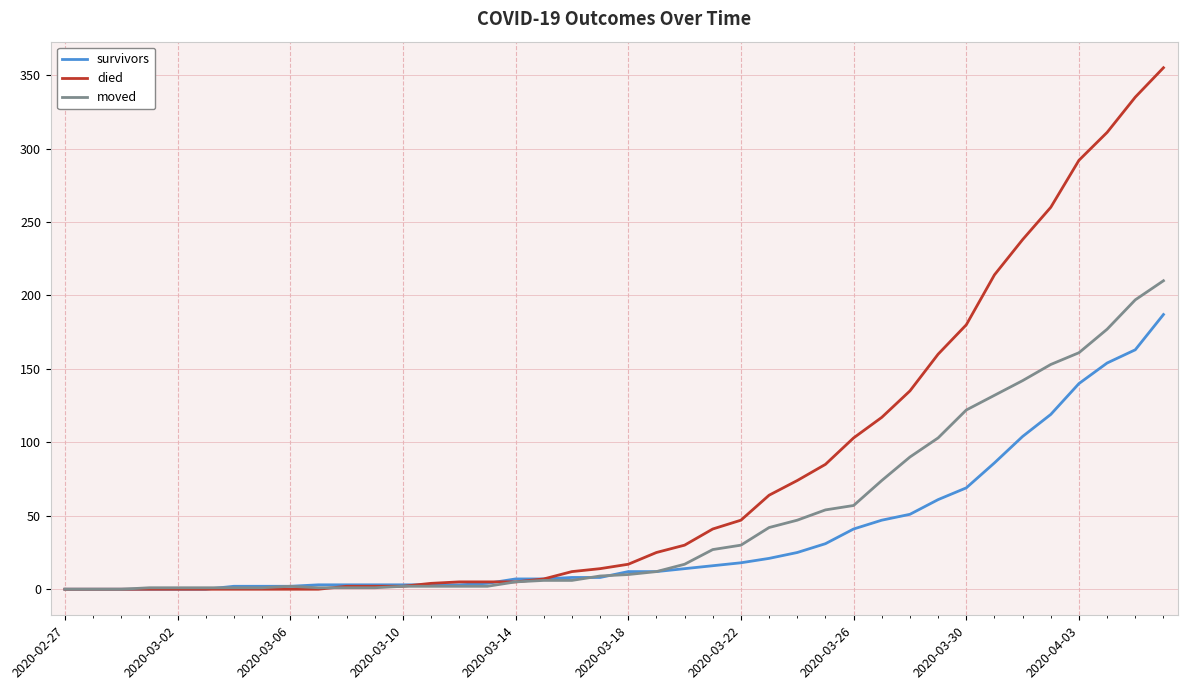

Which series has the widest spread of values?

died